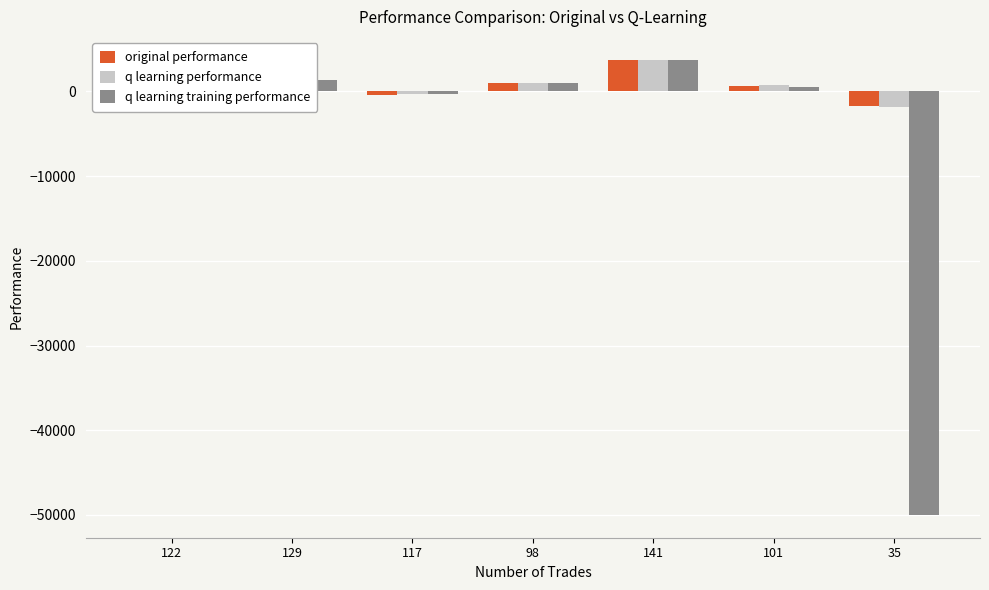

What is the difference between the maximum and minimum values in the original performance series?

5415.4